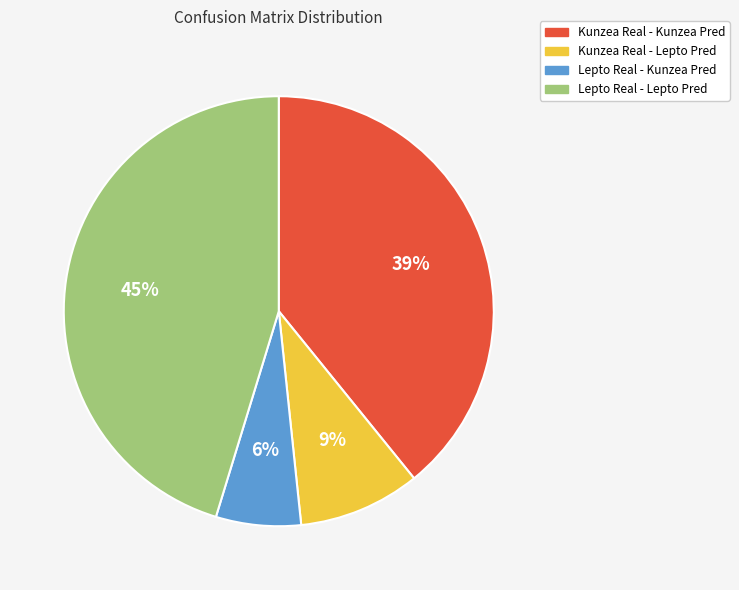

How many segments does this pie chart have?

4